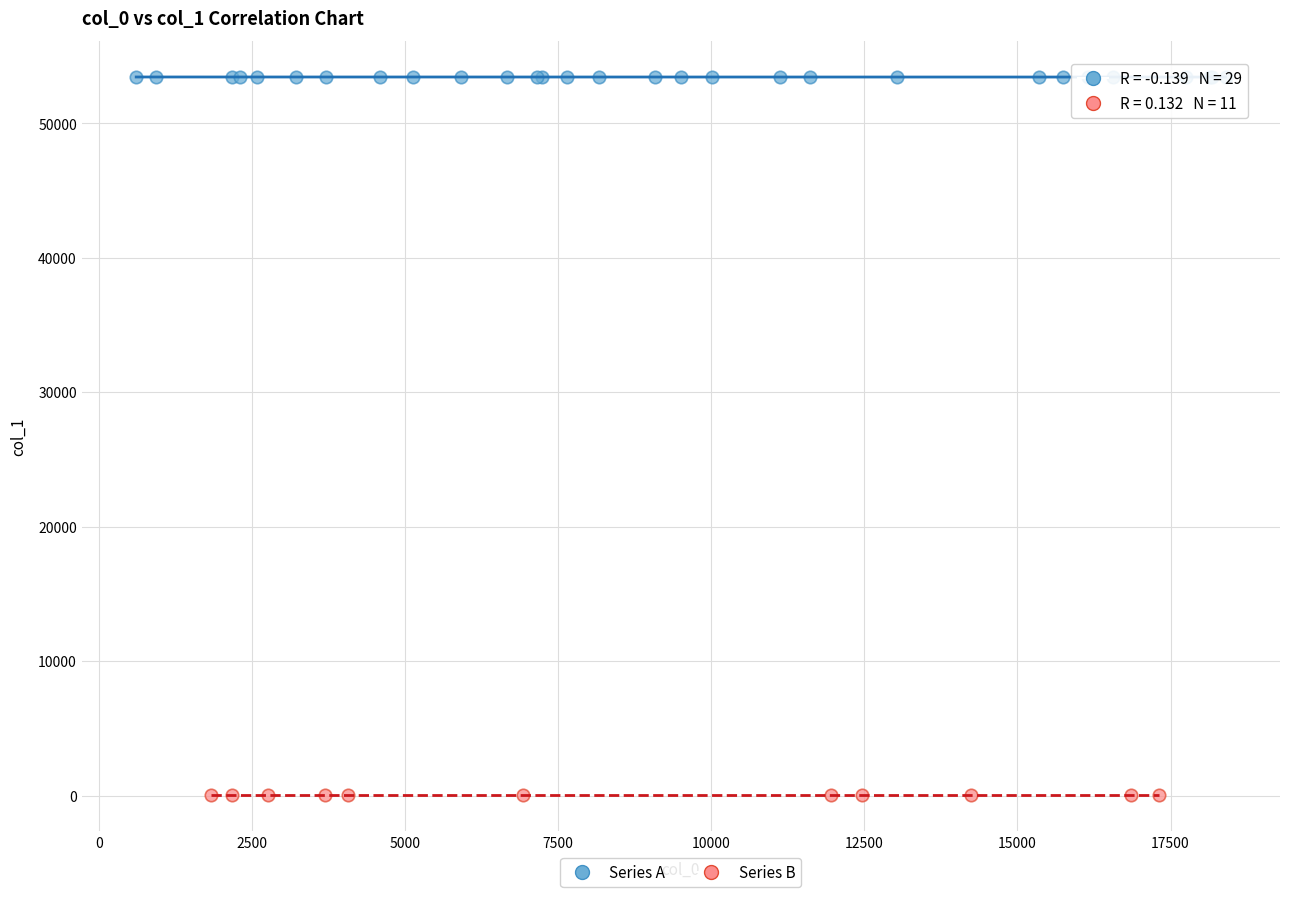

Which series reaches the minimum Y coordinate?

Series B